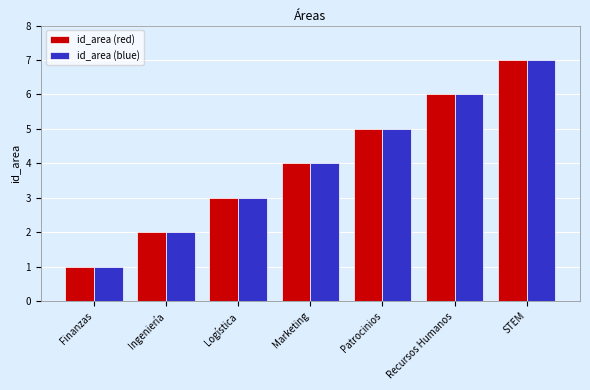

What position from the right is STEM?

1